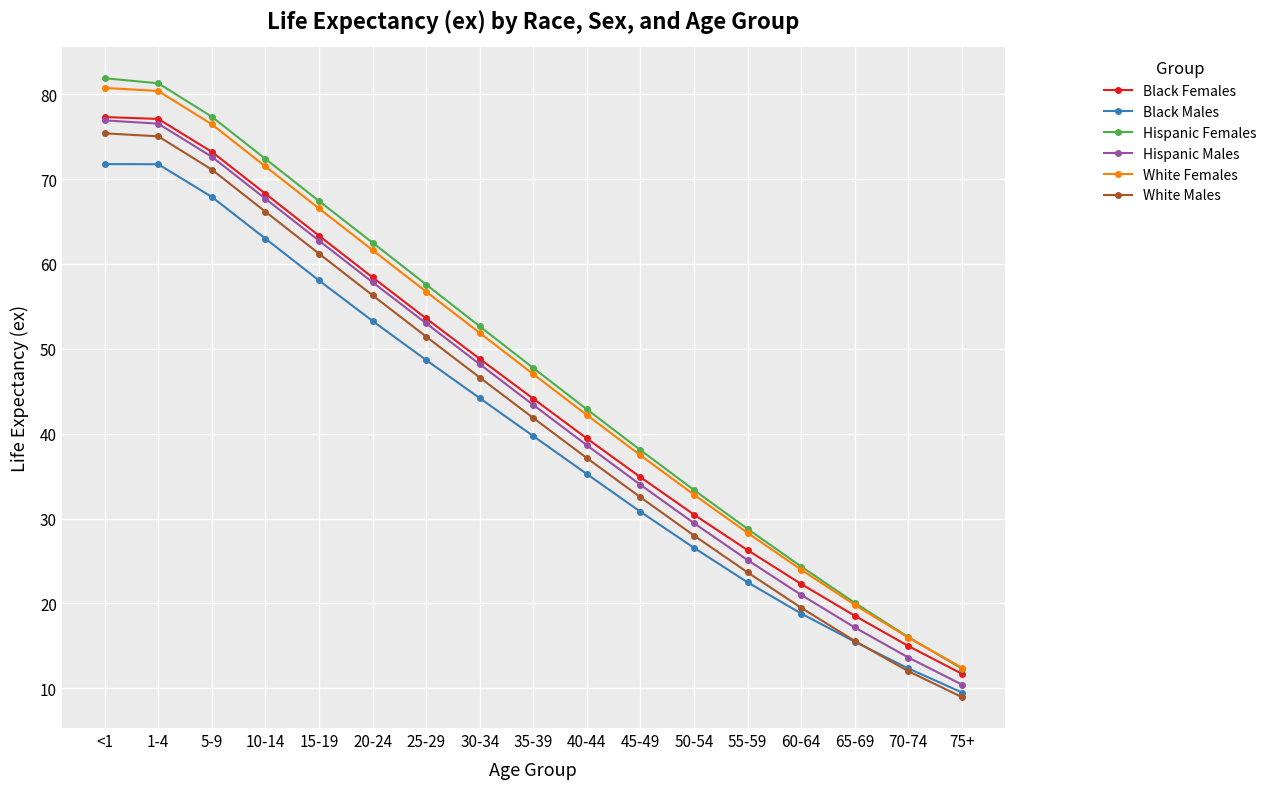

True or false: White Females has more than 2 points higher than both neighbors.

False